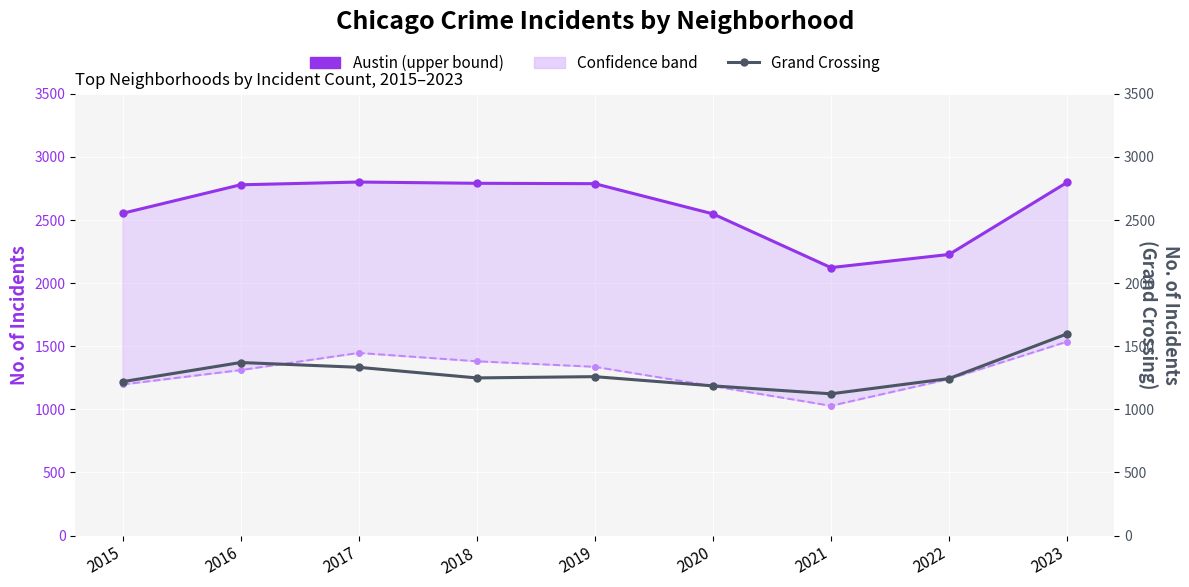

Which series changed the most between 2020 and 2022?

Austin (upper)